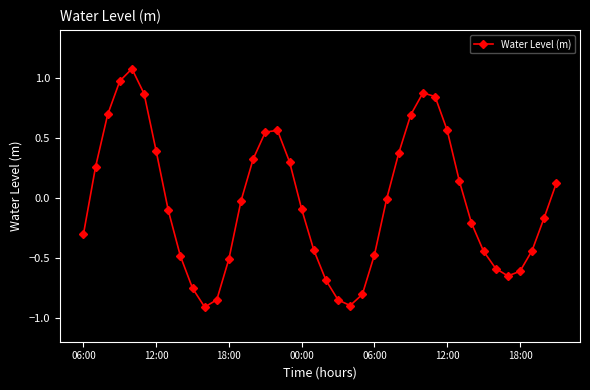

What is the maximum value shown in the chart?

1.1